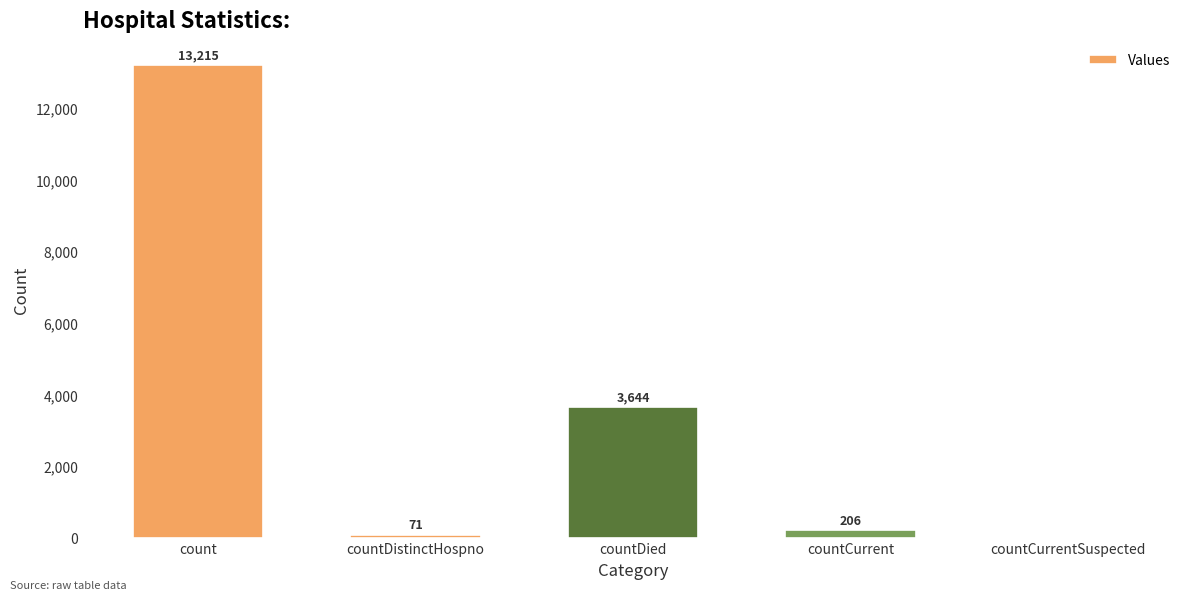

Are the bars grouped side by side (vs. stacked)?

No